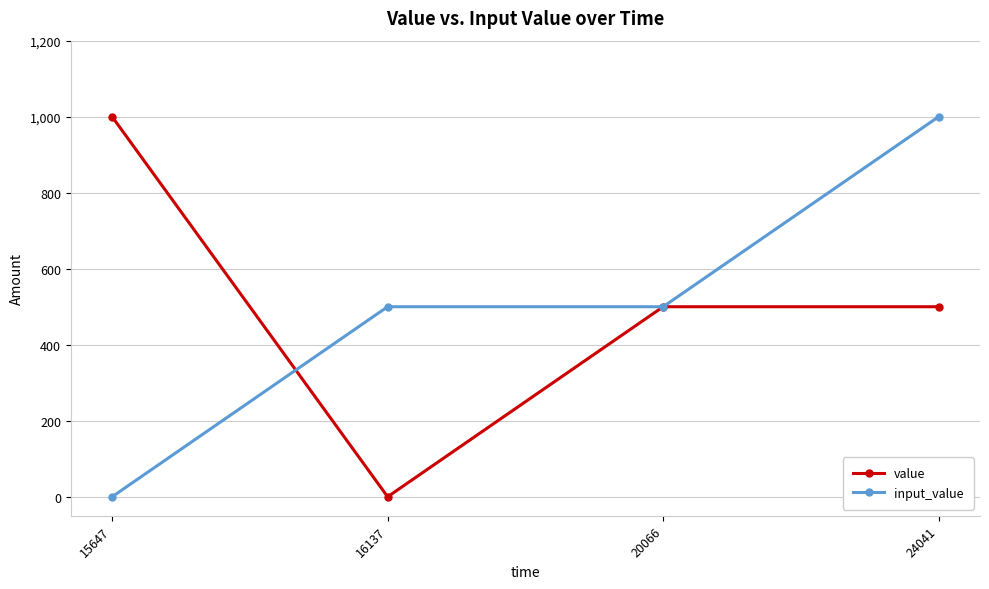

Is this an area chart (filled region under the line)?

No